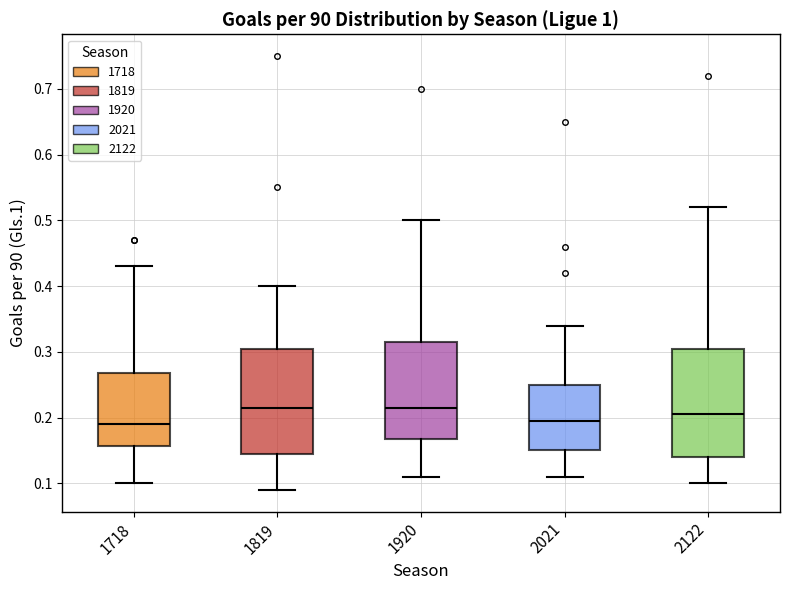

Reading left to right, transcribe this box plot: for each box, give where its median line is, the range the box spans, and where its two whiskers end, as read against the y-axis. The values are not printed on the chart, so give them approximately, as read against the axis.

1718: median 0.19, box 0.16 to 0.27, whiskers 0.10 to 0.43
1819: median 0.22, box 0.15 to 0.31, whiskers 0.09 to 0.40
1920: median 0.22, box 0.17 to 0.32, whiskers 0.11 to 0.50
2021: median 0.20, box 0.15 to 0.25, whiskers 0.11 to 0.34
2122: median 0.21, box 0.14 to 0.31, whiskers 0.10 to 0.52